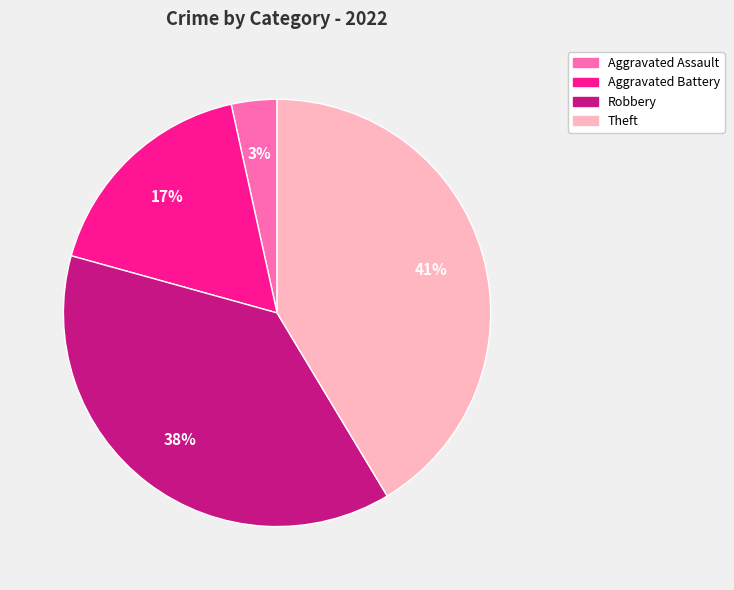

To the nearest percent, what portion does Robbery represent?

38%